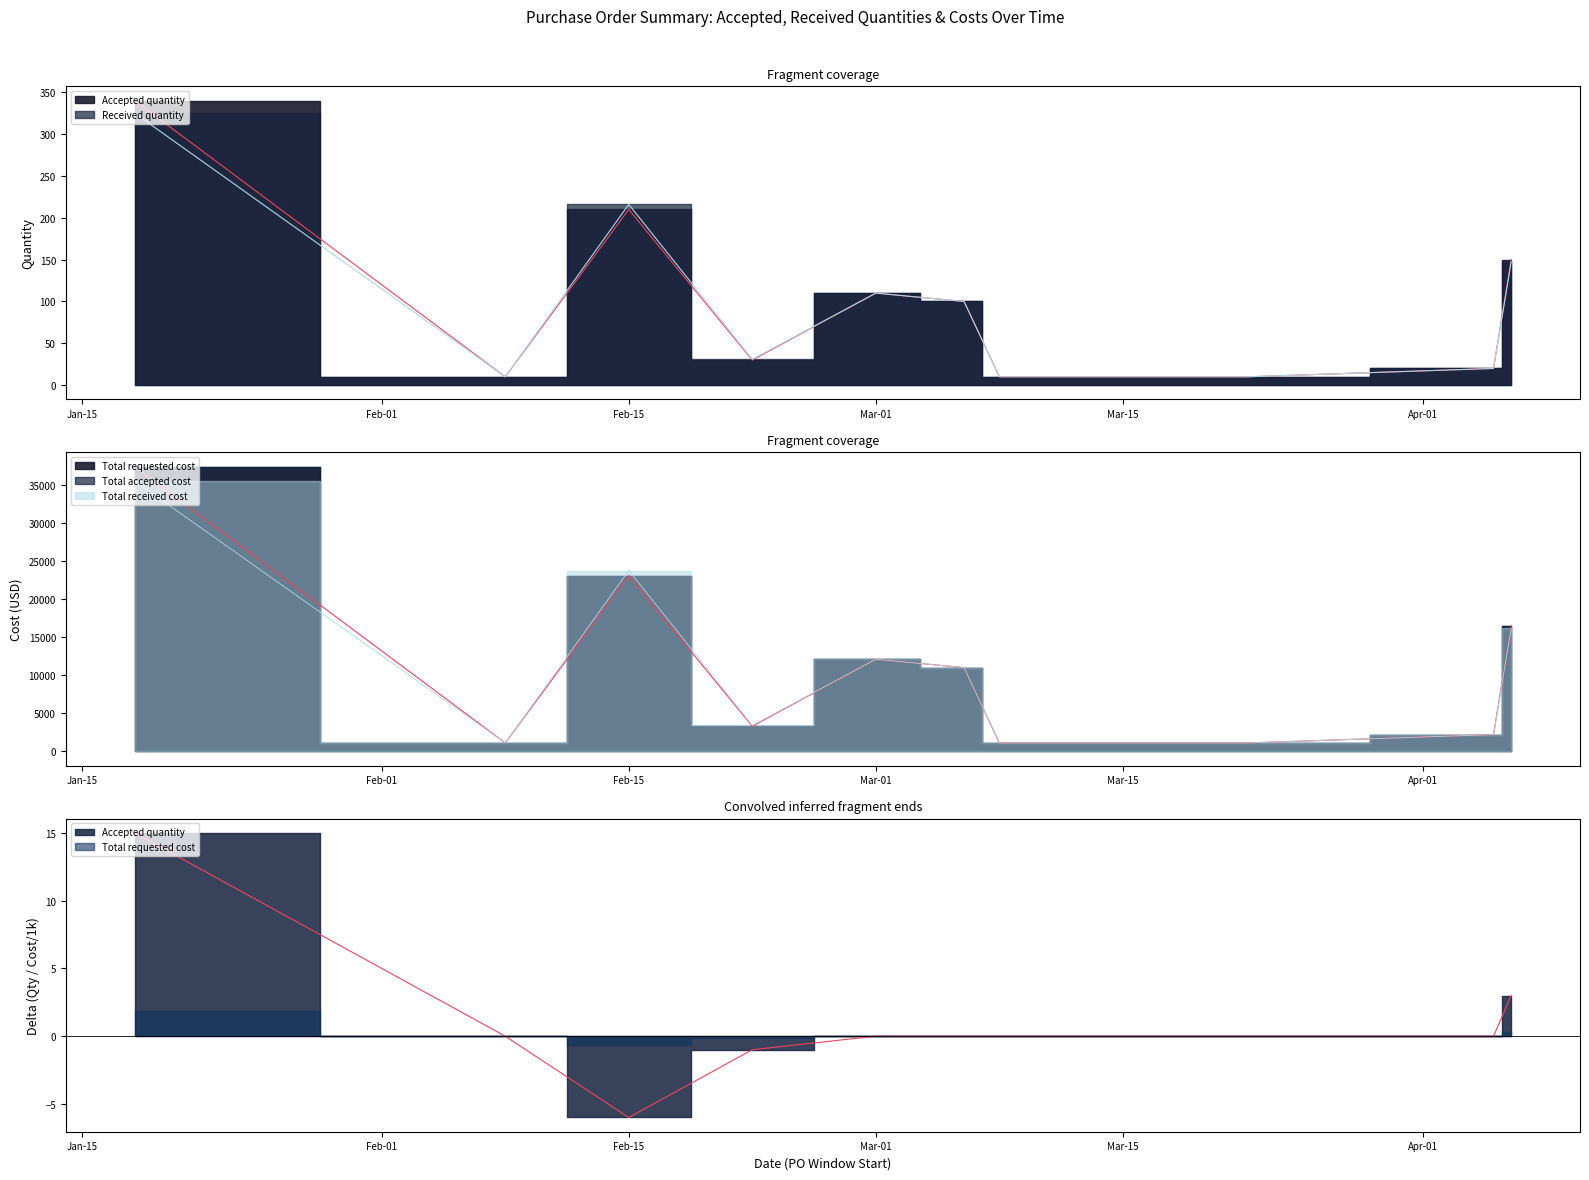

Which category has the lowest value in the Received quantity series?

2023-02-08